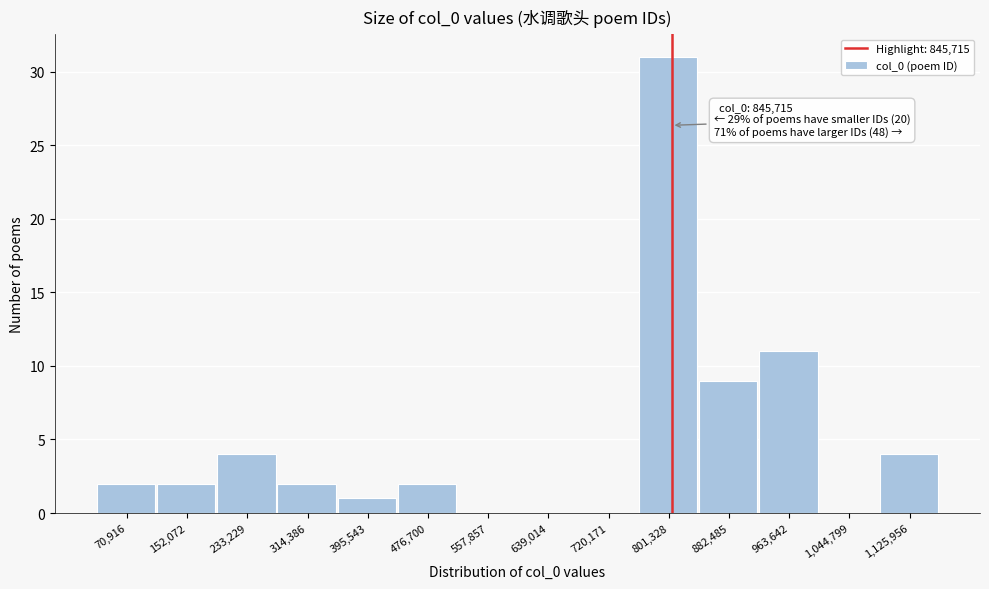

Reading left to right, extract all data points from this chart.

70,916=2	152,072=2	233,229=4	314,386=2	395,543=1	476,700=2	557,857=0	639,014=0	720,171=0	801,328=31	882,485=9	963,642=11	1,044,799=0	1,125,956=4